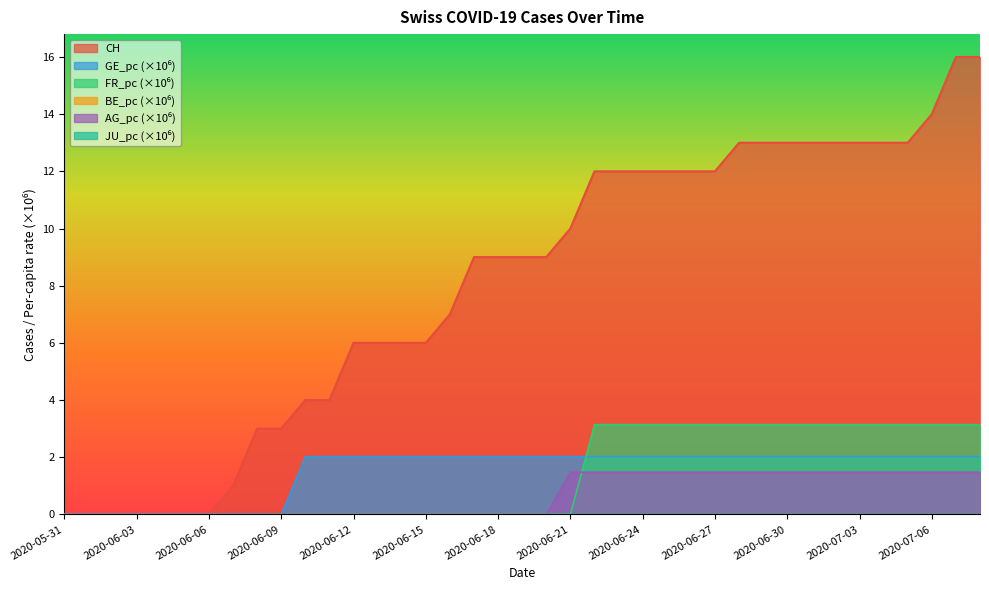

What value does the GE_pc series have at 2020-06-16?

2.0